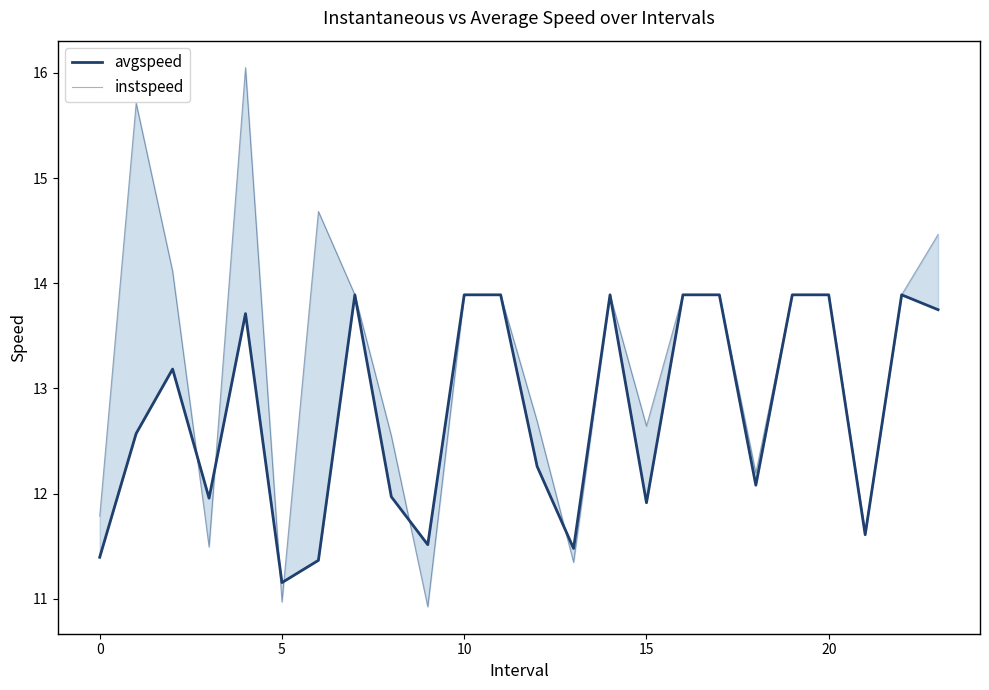

Read the avgspeed value at 22.

13.9